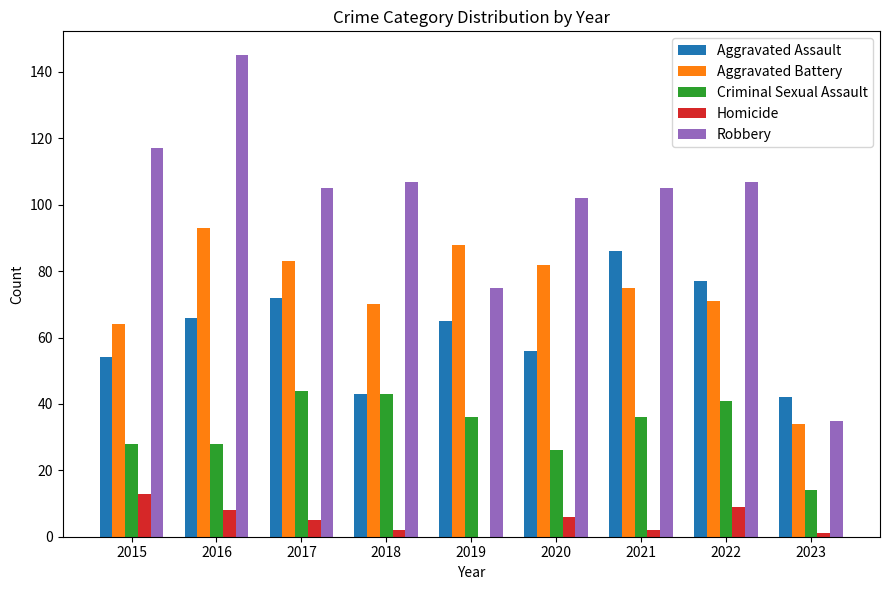

Which series changed the most between 2016 and 2020?

Robbery